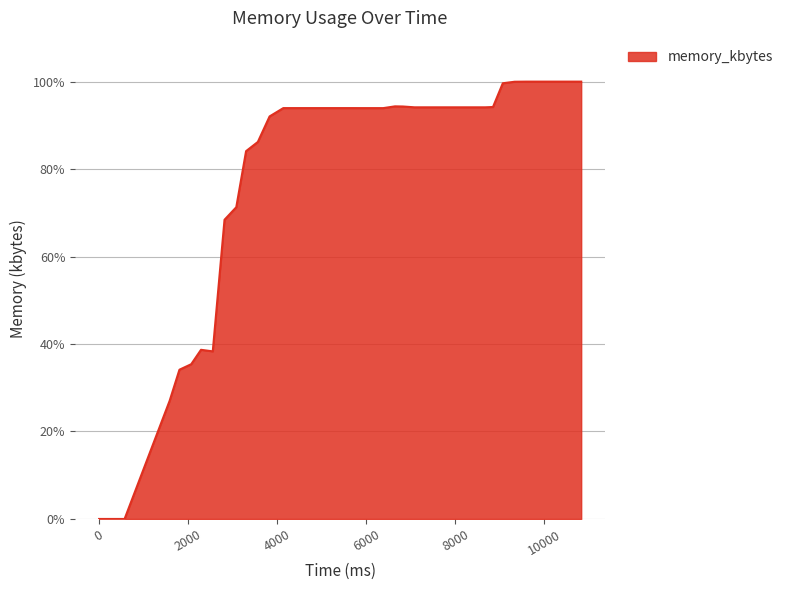

What is the maximum value shown in the chart?

100.0